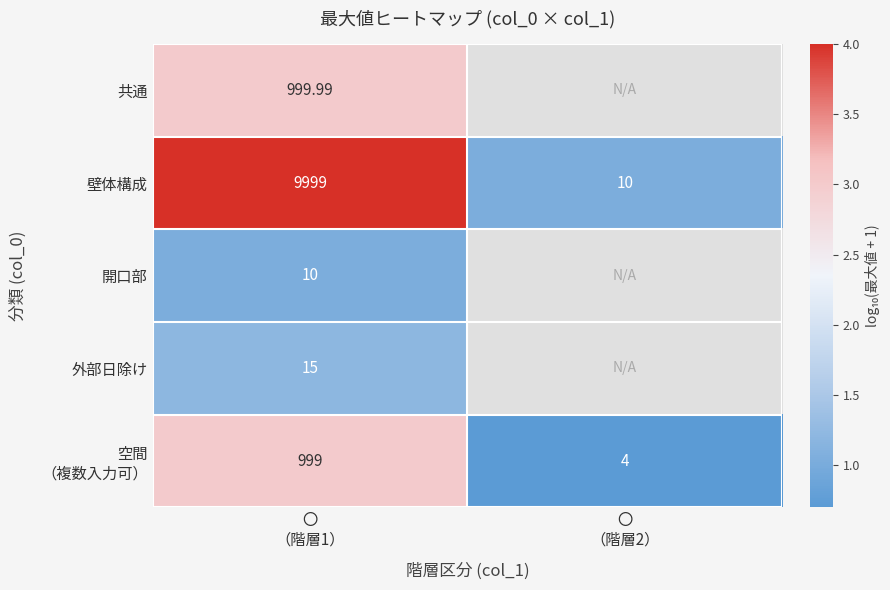

What is the spread (max minus min) of values at 〇
（階層1）?

9989.0